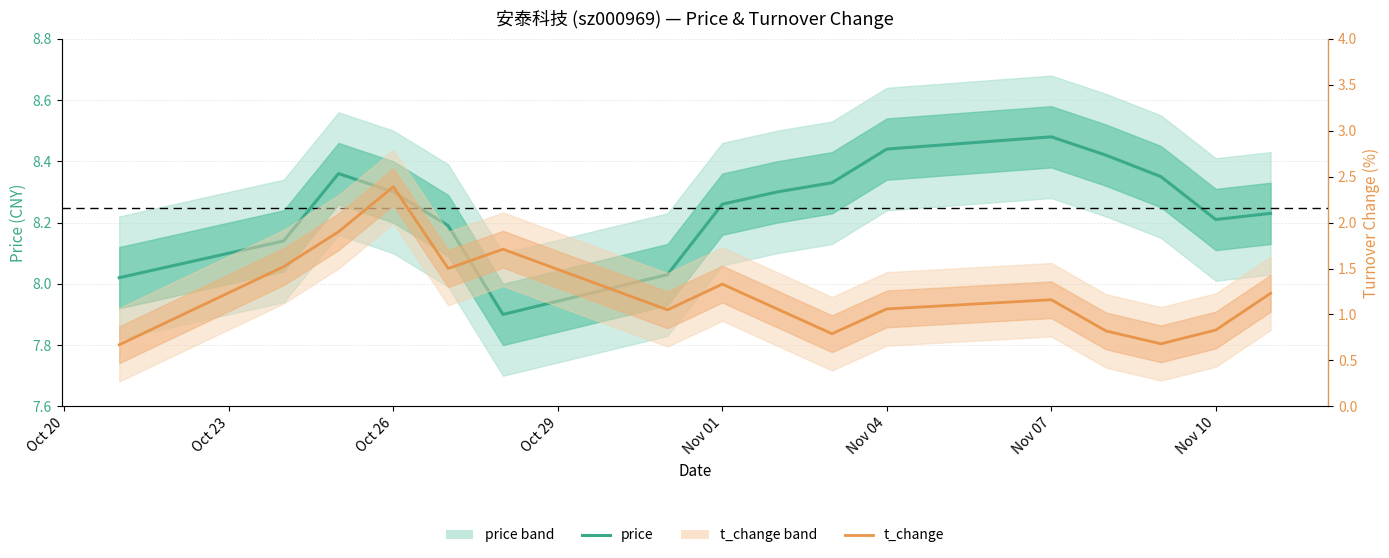

How many data points in price are above 8?

15